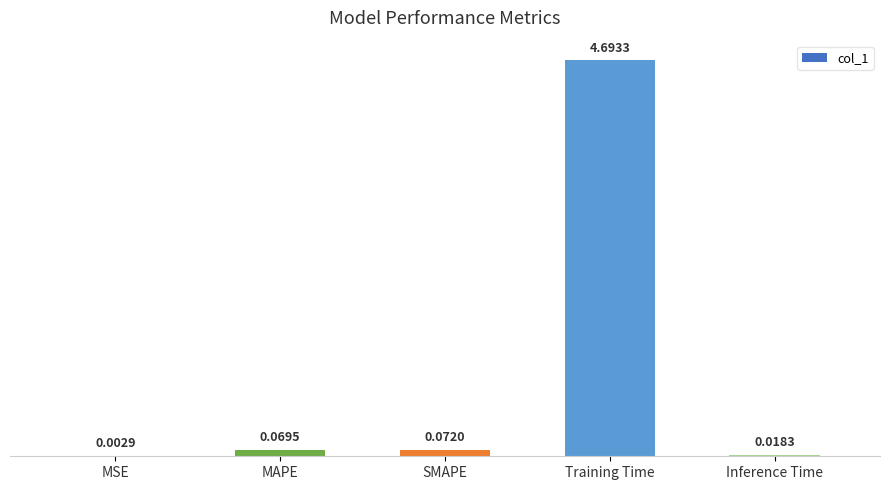

Where is the data nearest to the value 2?

SMAPE